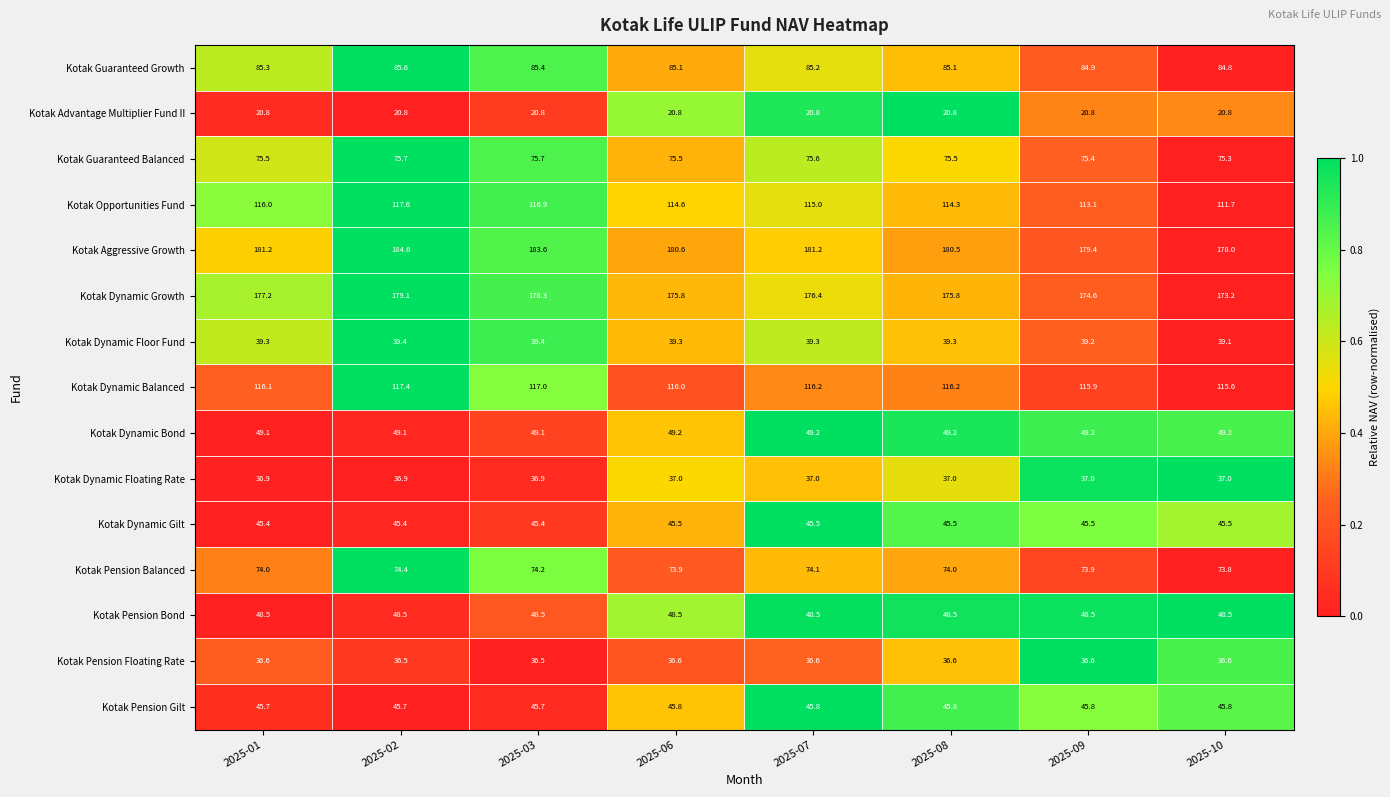

The Kotak Dynamic Bond series shows 49.1 at 2025-02. True or false?

True